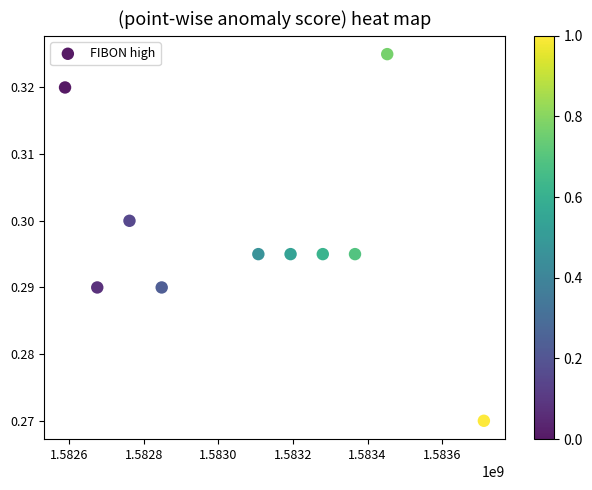

What is the range of X values (max minus min)?

1123200.0